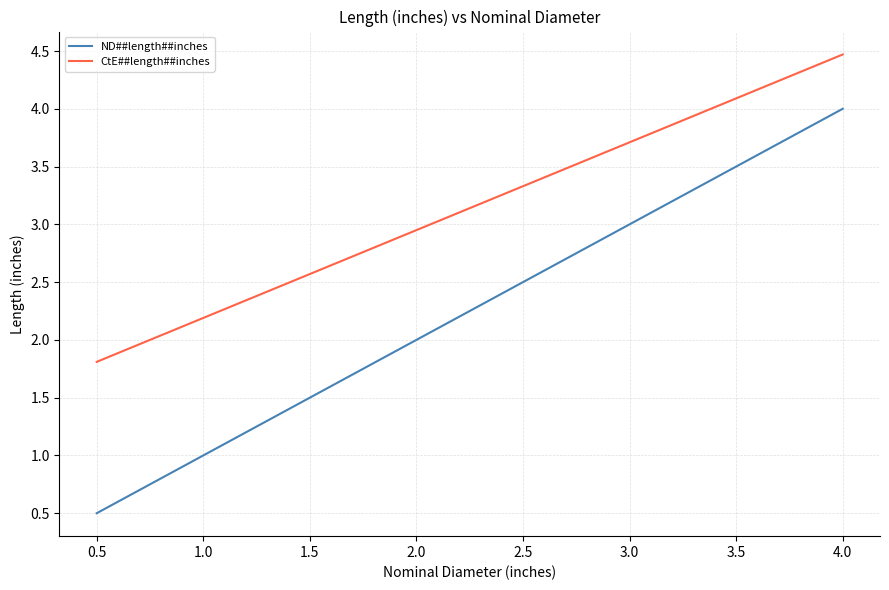

What is the lowest value of the ND##length##inches series?

0.5